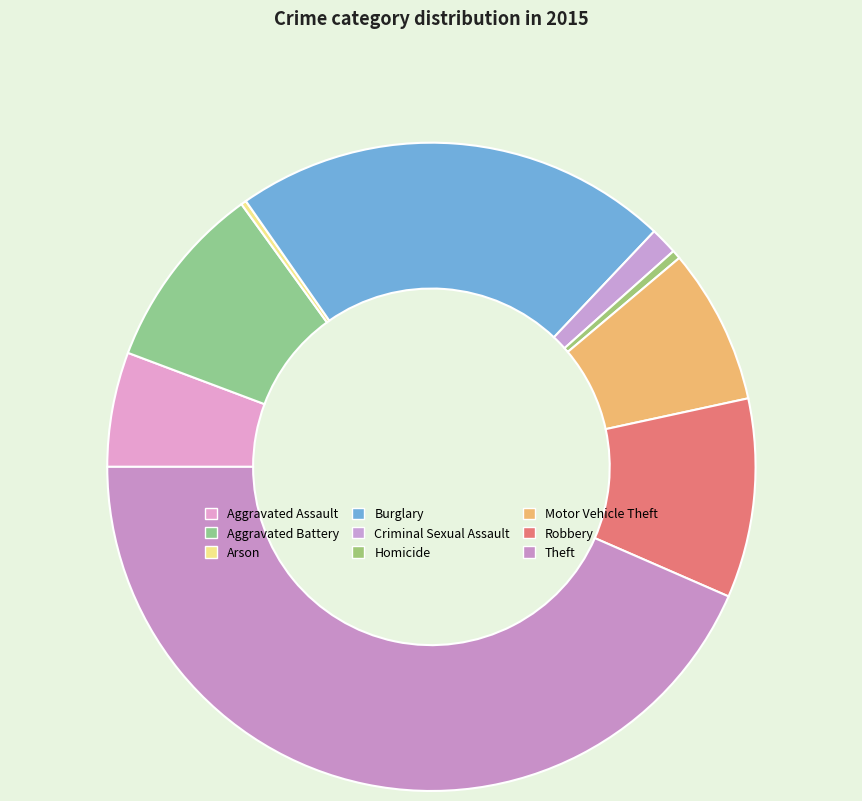

Rank the categories by value from highest to lowest.

Theft, Burglary, Robbery, Aggravated Battery, Motor Vehicle Theft, Aggravated Assault, Criminal Sexual Assault, Homicide, Arson